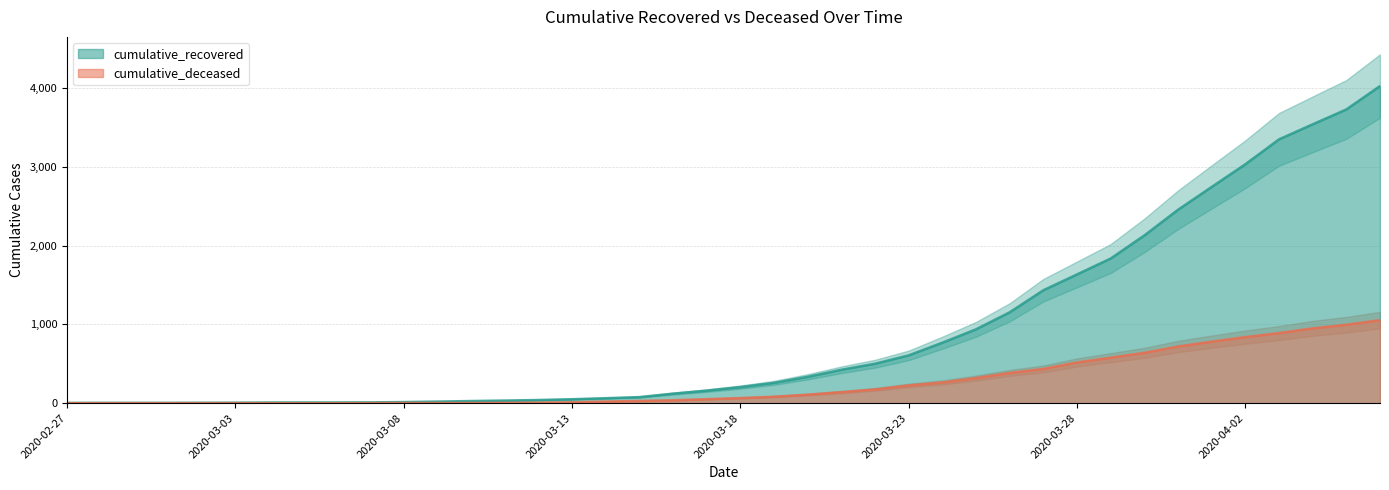

Does the chart display data point markers on the line(s)?

No